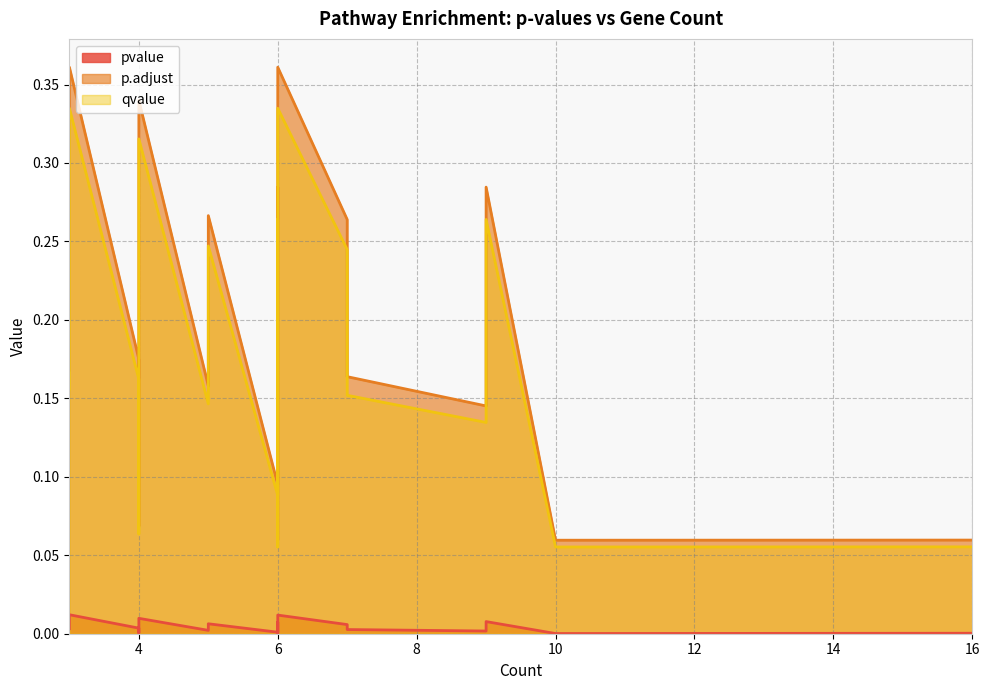

Where is p.adjust nearest to the value 0?

10